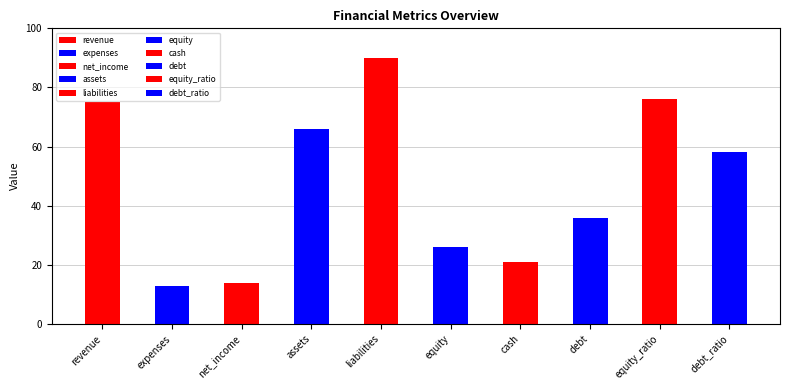

What position from the right is expenses?

9